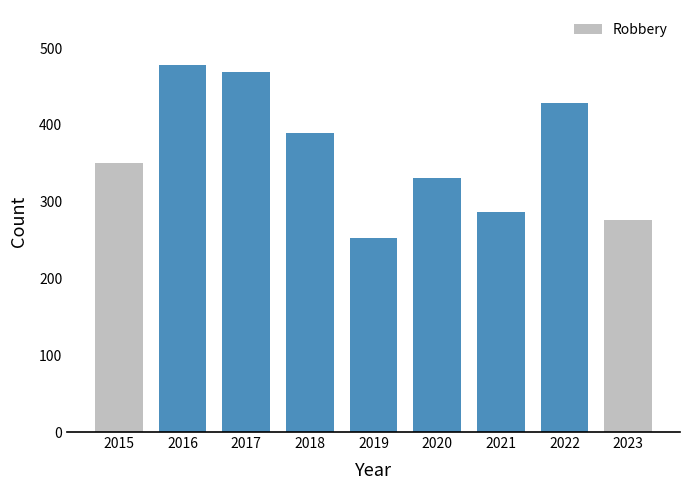

What is the difference between the maximum and minimum values?

225